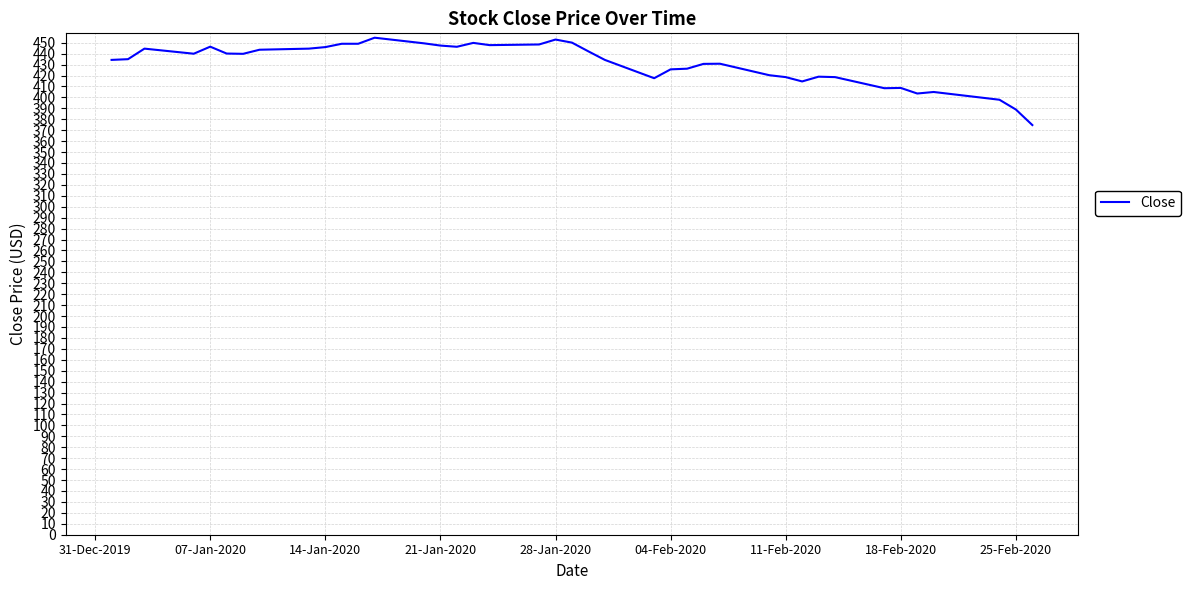

What is the greatest value displayed?

454.6